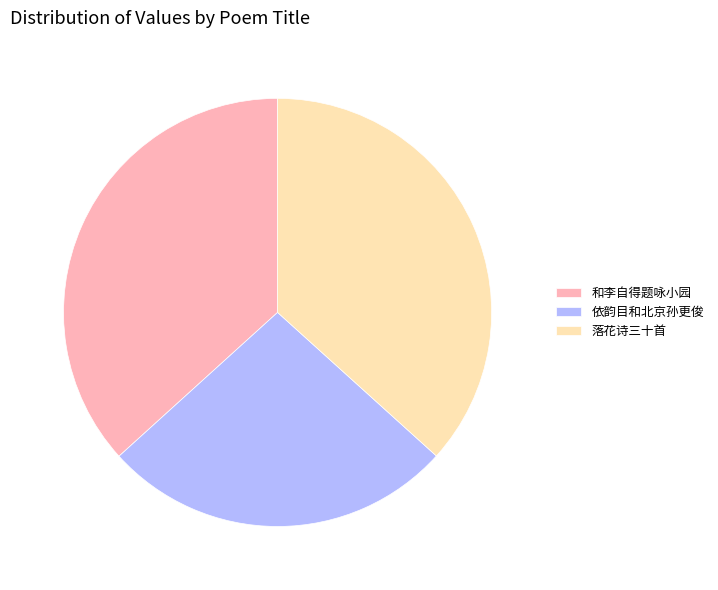

How many segments does this pie chart have?

3